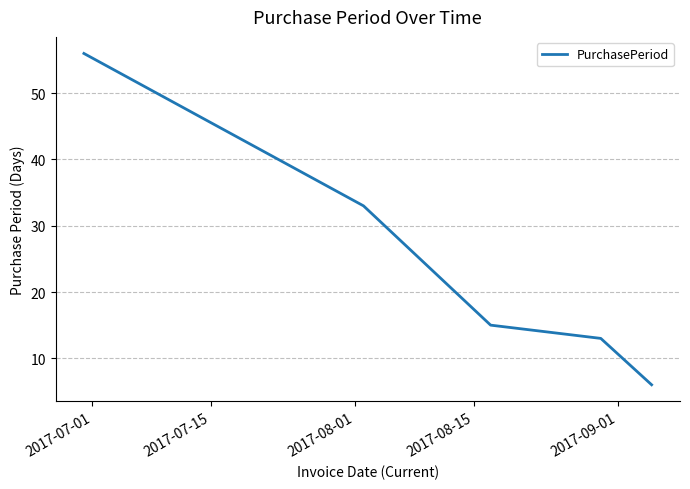

What is the greatest value displayed?

56